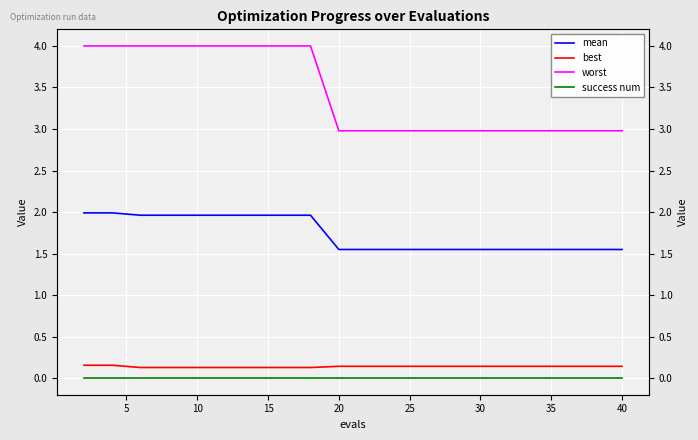

What is the lowest value of the worst series?

3.0